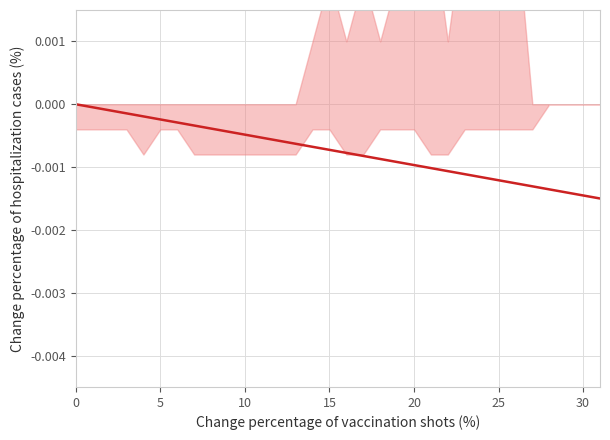

The value at 29 is -0.0. True or false?

True